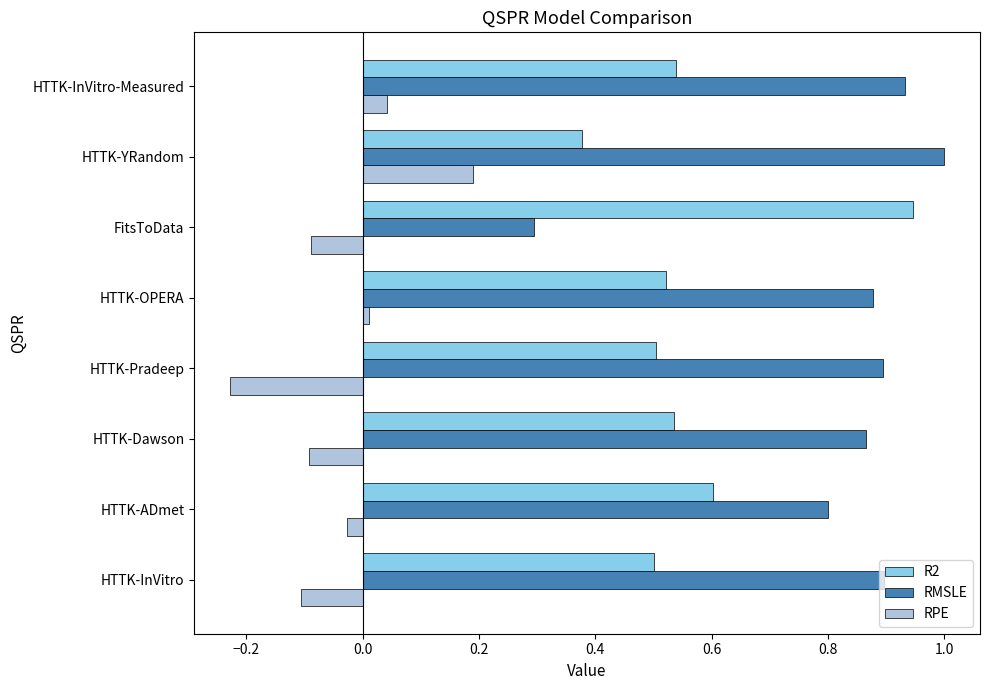

Which series has the largest total across all categories?

RMSLE